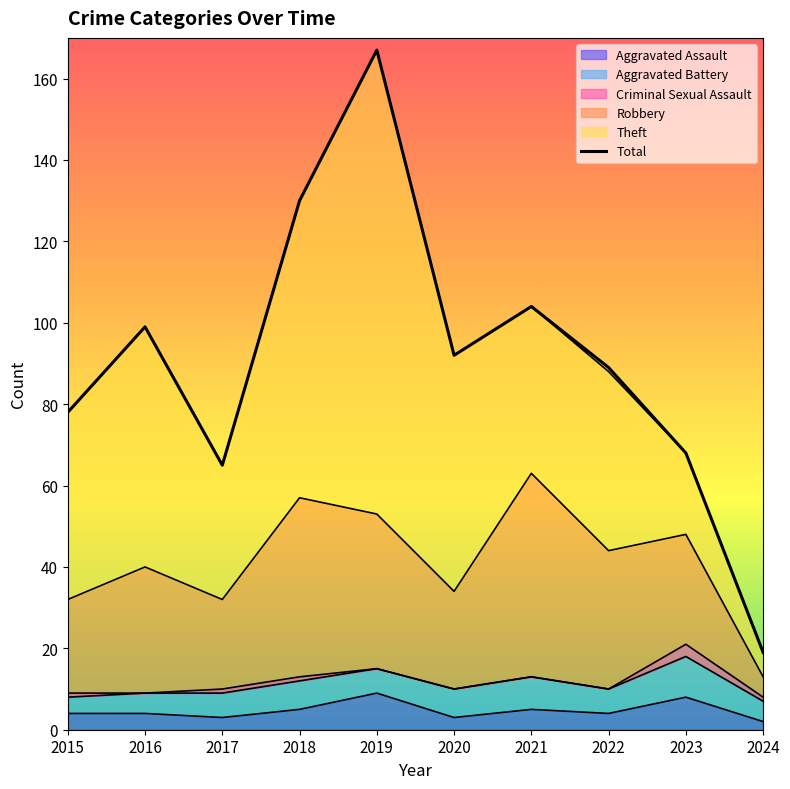

Does the chart display data point markers on the line(s)?

No